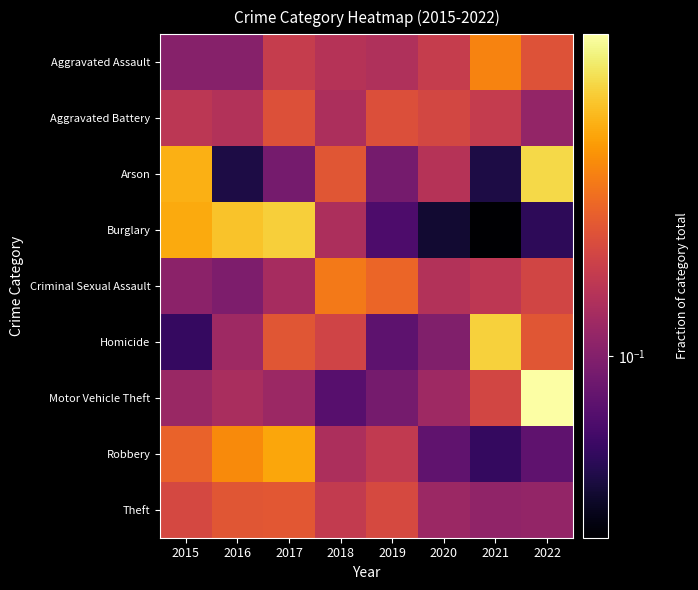

Rank the series at 2019 from highest to lowest value.

Criminal Sexual Assault, Aggravated Battery, Theft, Robbery, Aggravated Assault, Motor Vehicle Theft, Arson, Homicide, Burglary